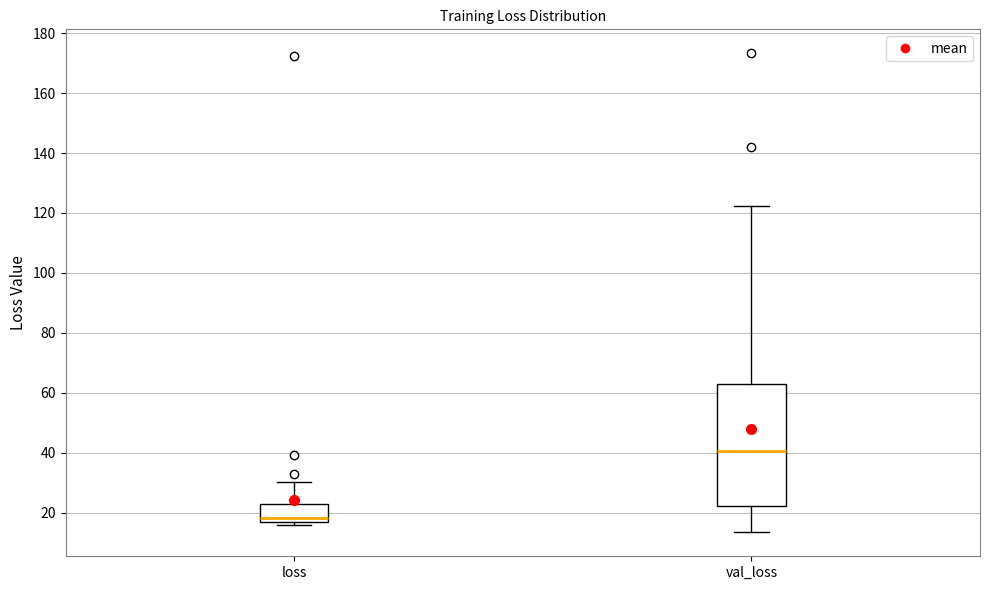

Which box has the lowest median line?

loss